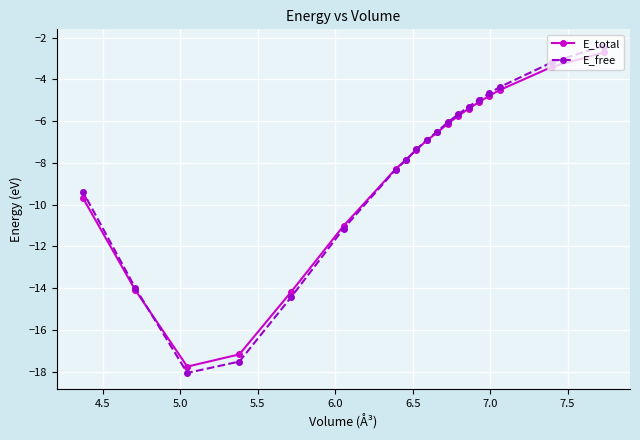

Which series has the largest total across all categories?

E_free